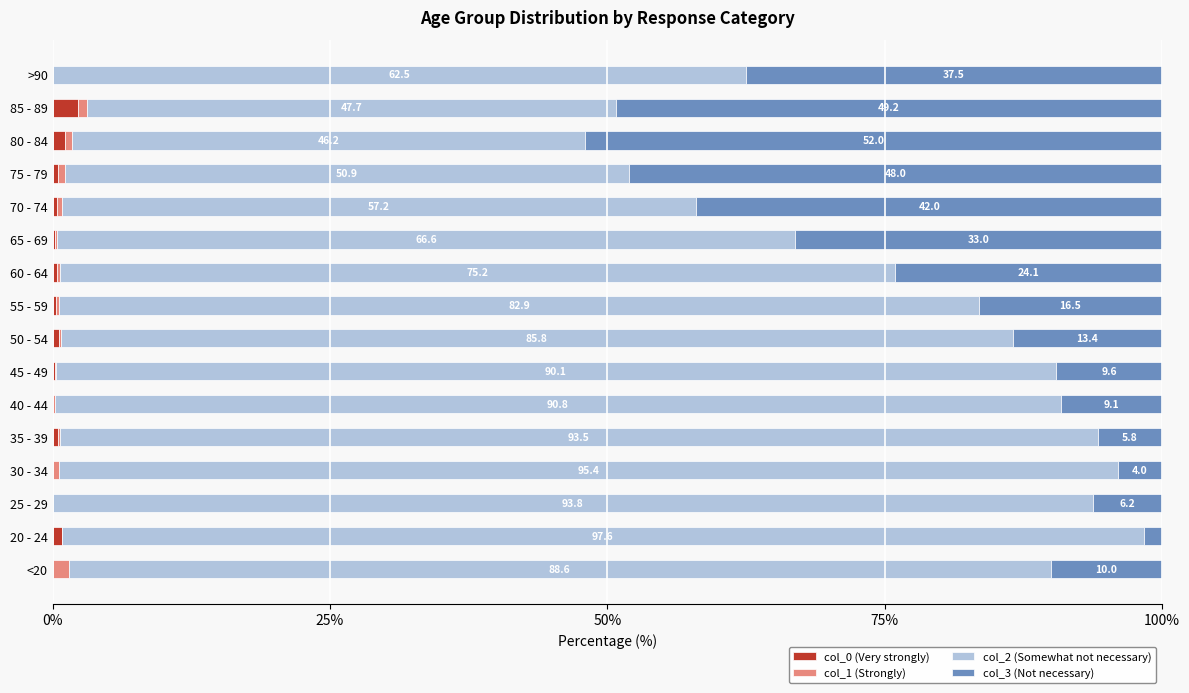

What is the maximum value for col_0 (Very strongly)?

2.3